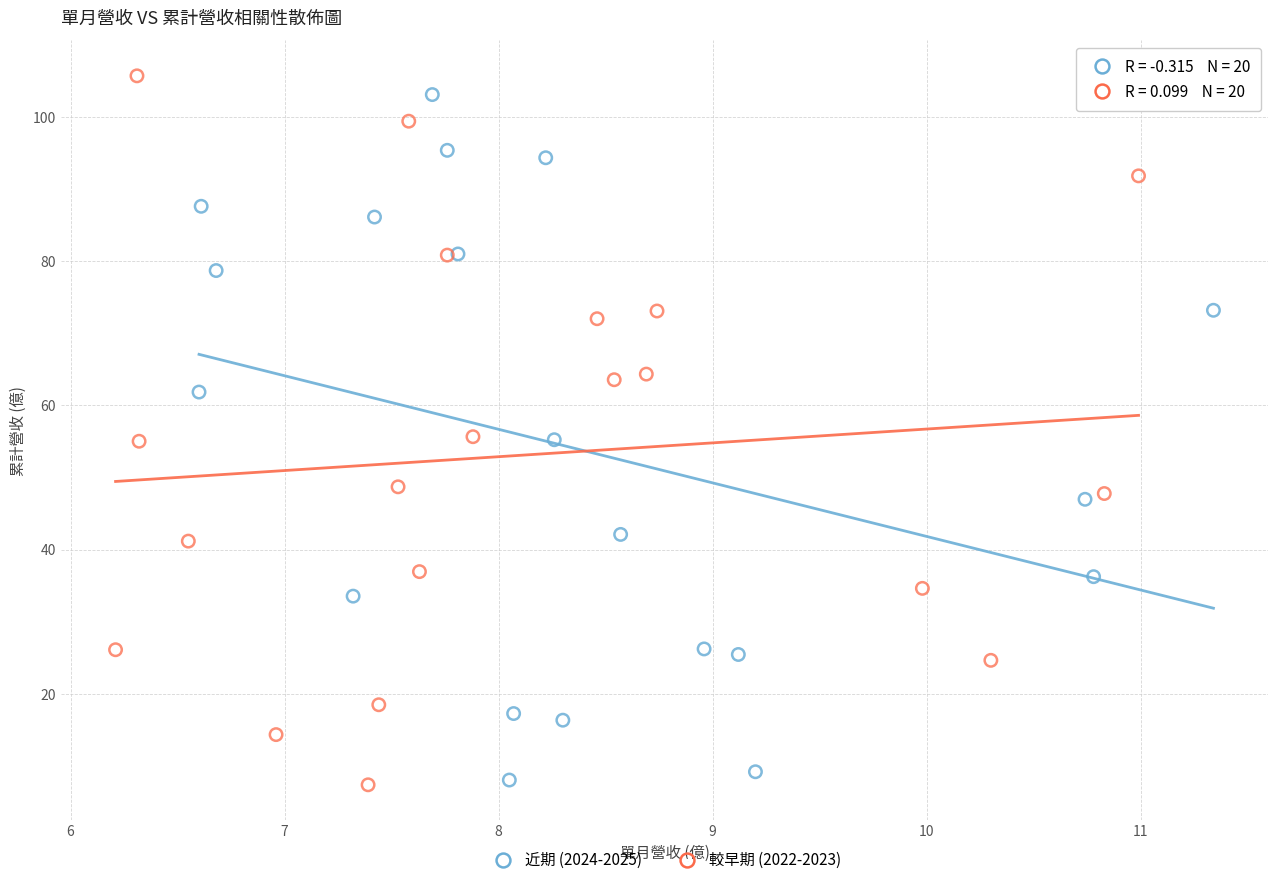

What are all the series names shown in the legend?

近期 (2024-2025), 較早期 (2022-2023)